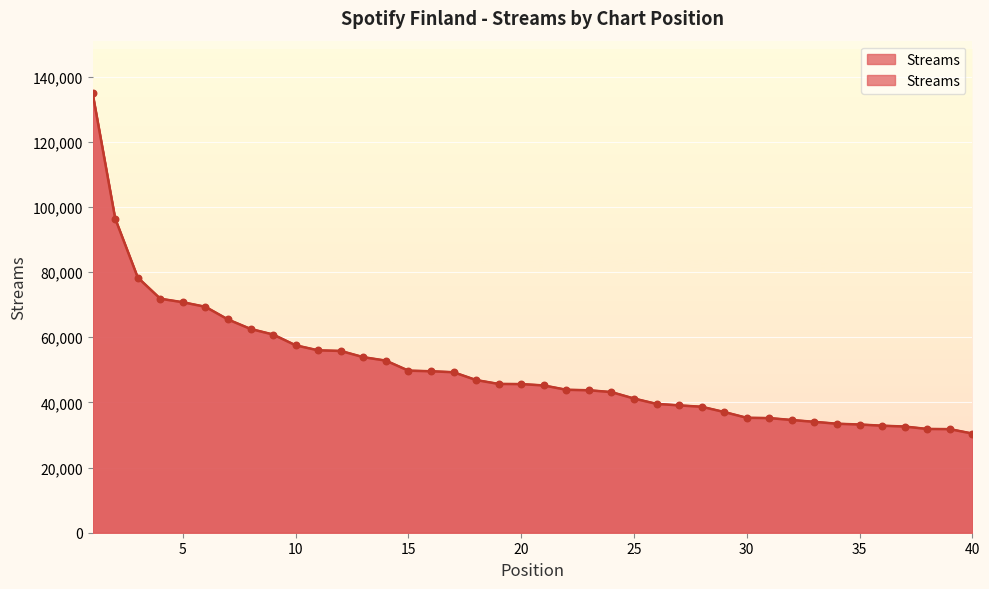

What is the change in value from 5 to 29?

-33686